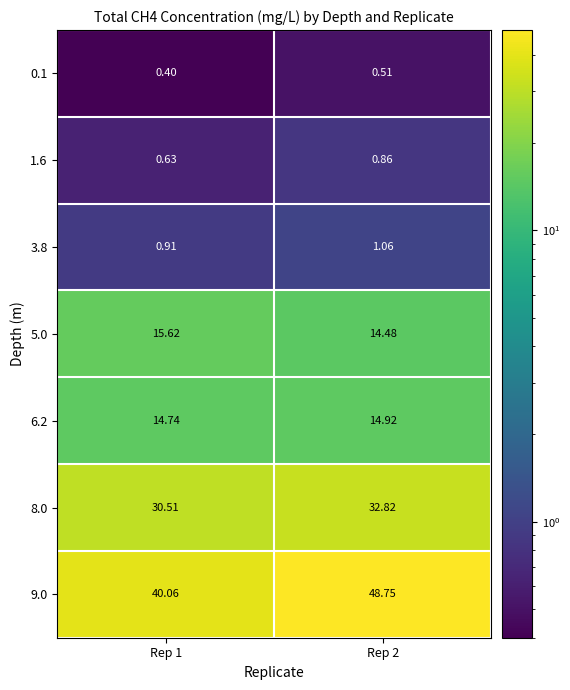

Is the value of 5.0 at Rep 2 greater than the value of 3.8 at Rep 1?

Yes